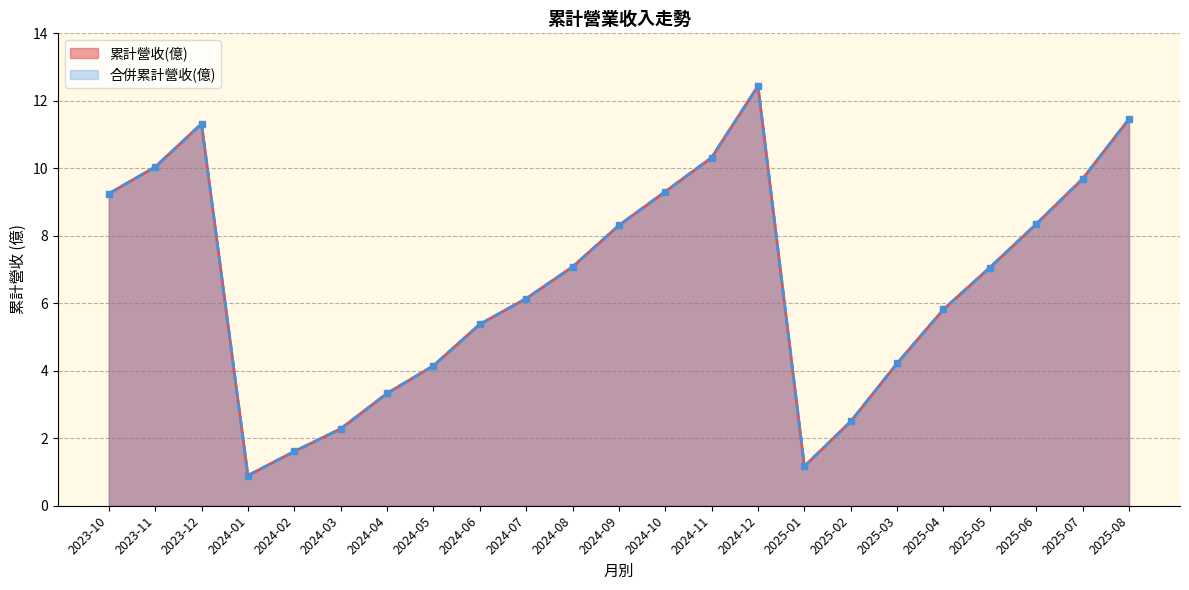

At which label does 合併累計營收(億) reach its peak?

2024-12